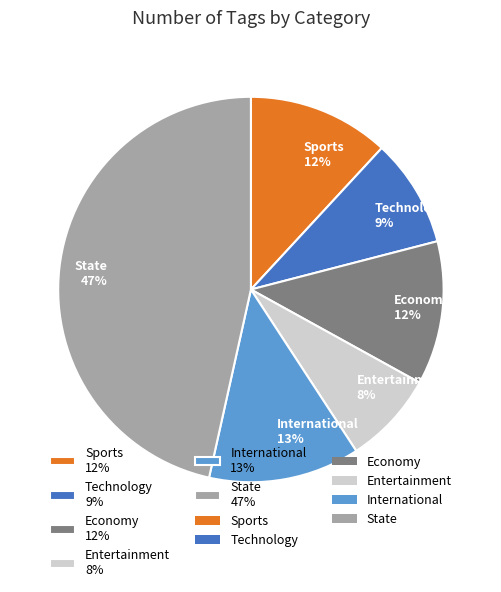

Count the number of slices in the pie.

6